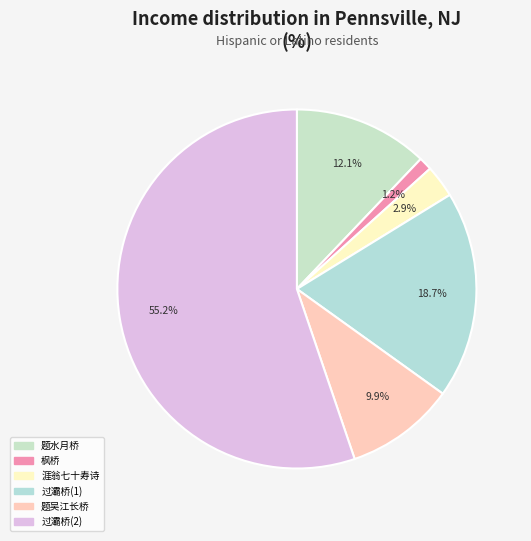

How many segments does this pie chart have?

6